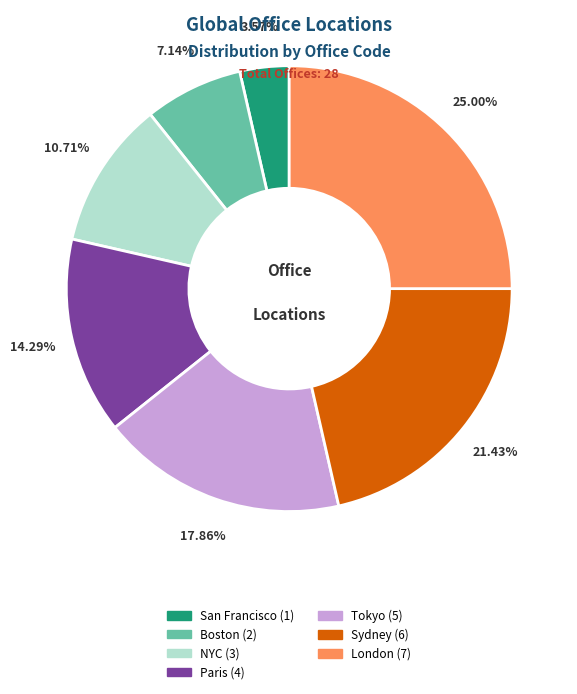

To the nearest percent, what portion does Boston represent?

7%